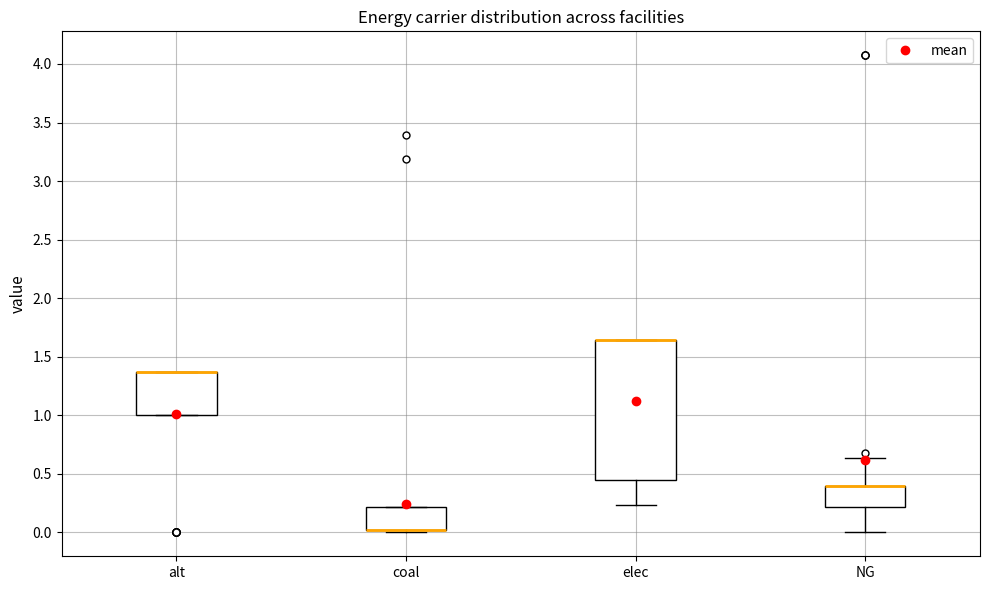

Comparing the boxes themselves (not the whiskers), which one is the tallest?

elec